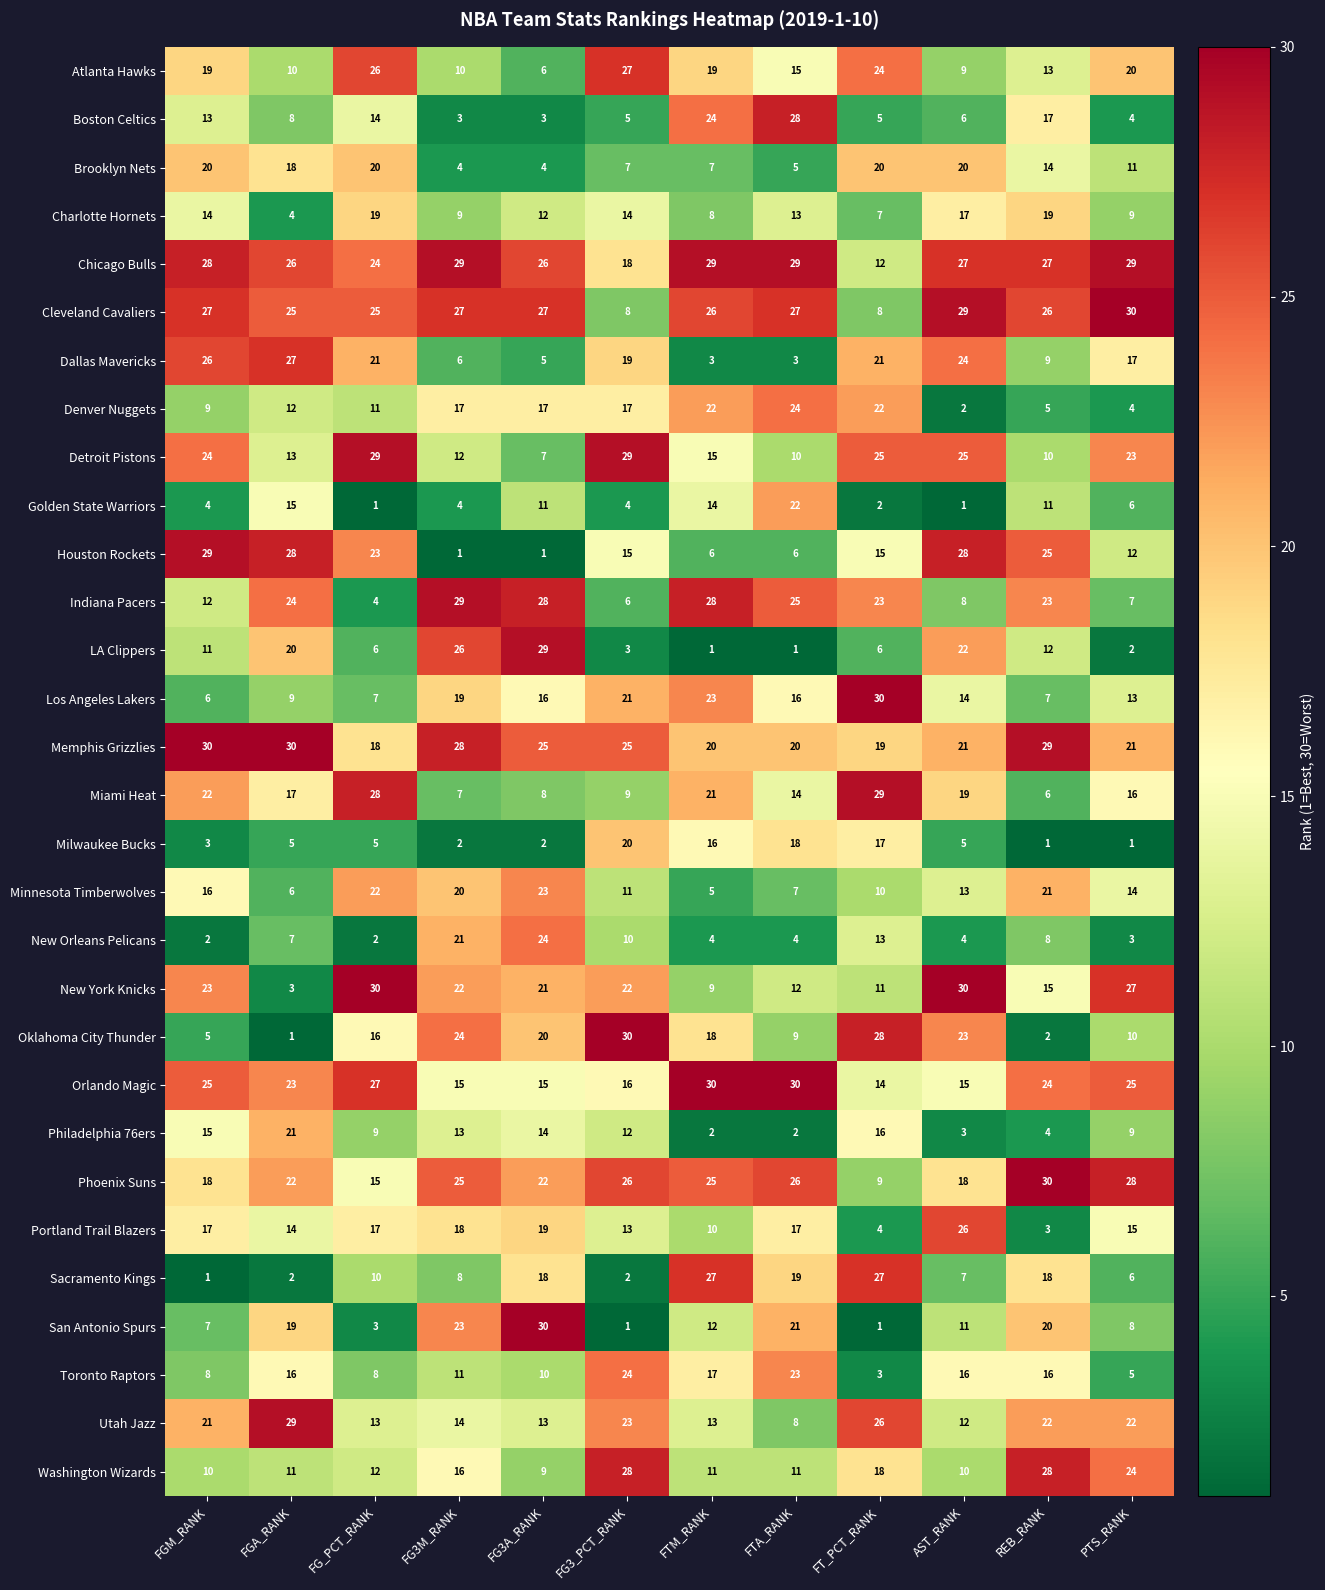

What is the total value across all series at FG3A_RANK?

465